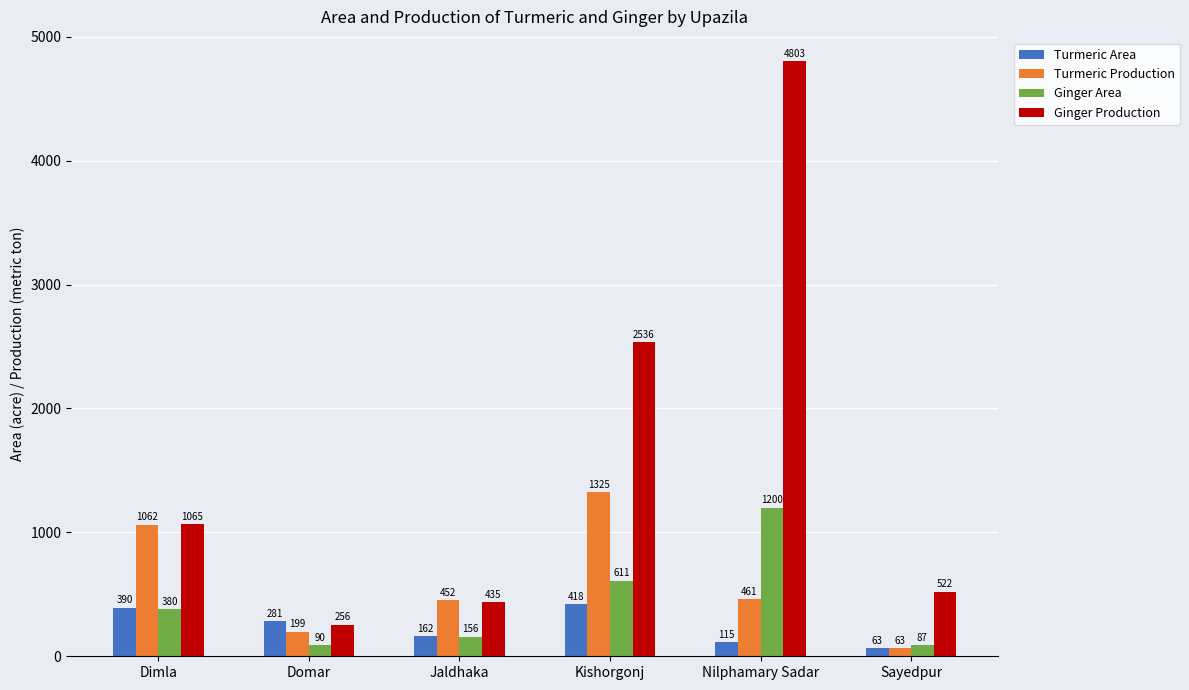

Which series has the largest total across all categories?

Ginger Production